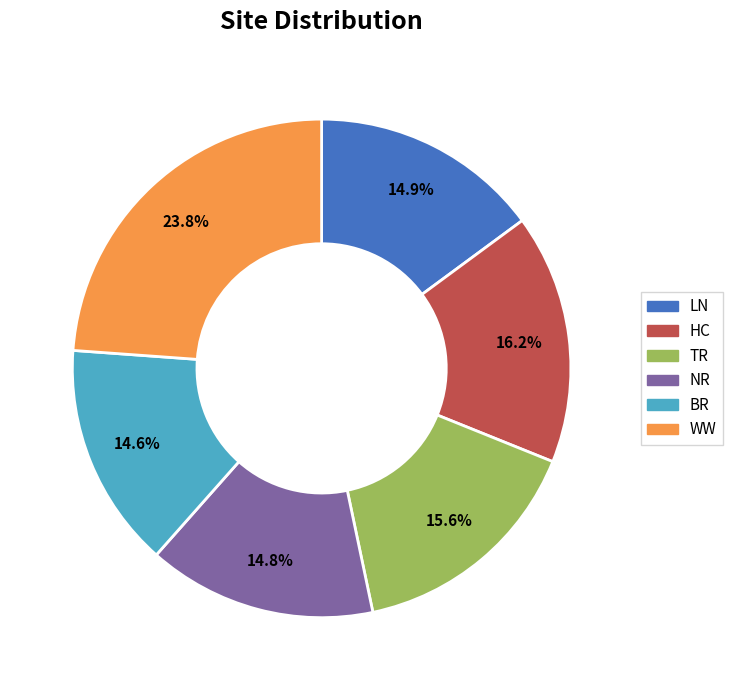

How much of the chart is everything except HC?

83.8%